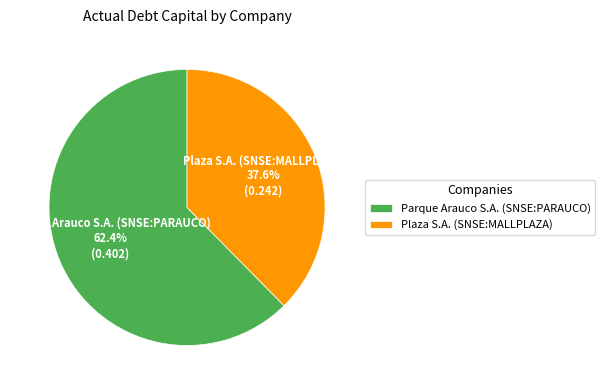

To the nearest percent, what portion does Parque Arauco S.A. (SNSE:PARAUCO) represent?

62%